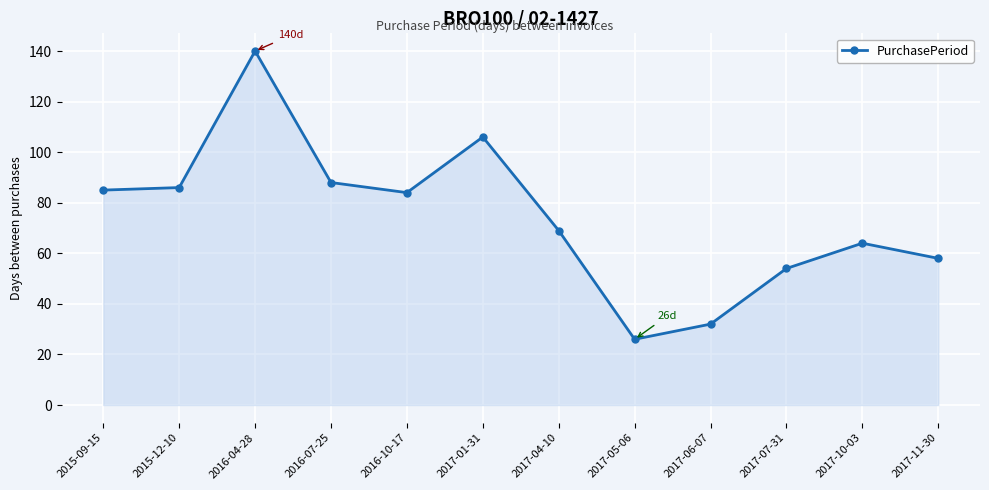

Count the number of categories in the chart.

12